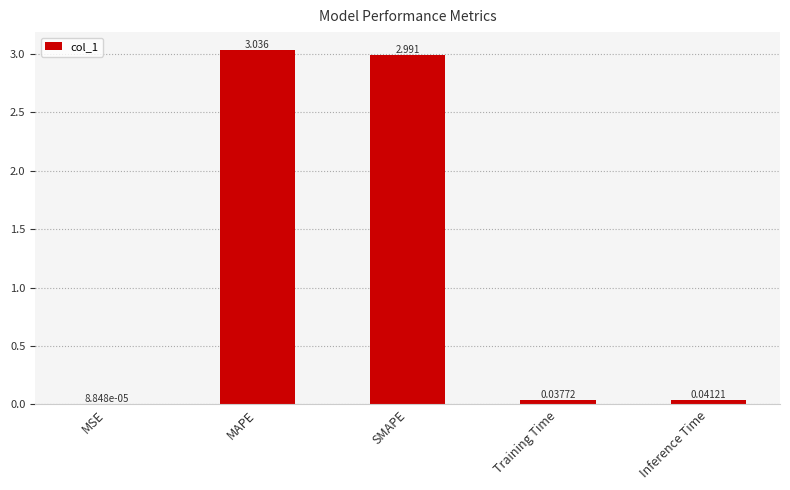

Count the number of categories in the chart.

5